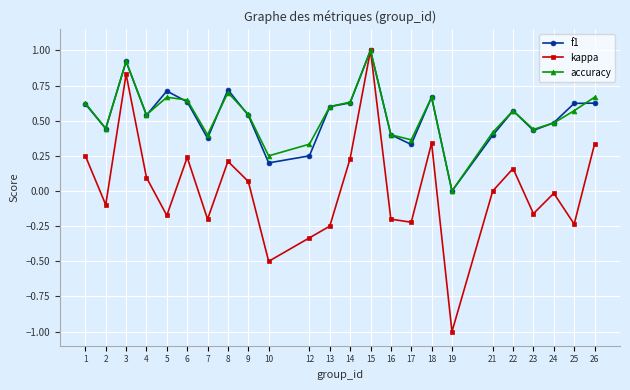

Which label corresponds to the smallest value in the chart?

19